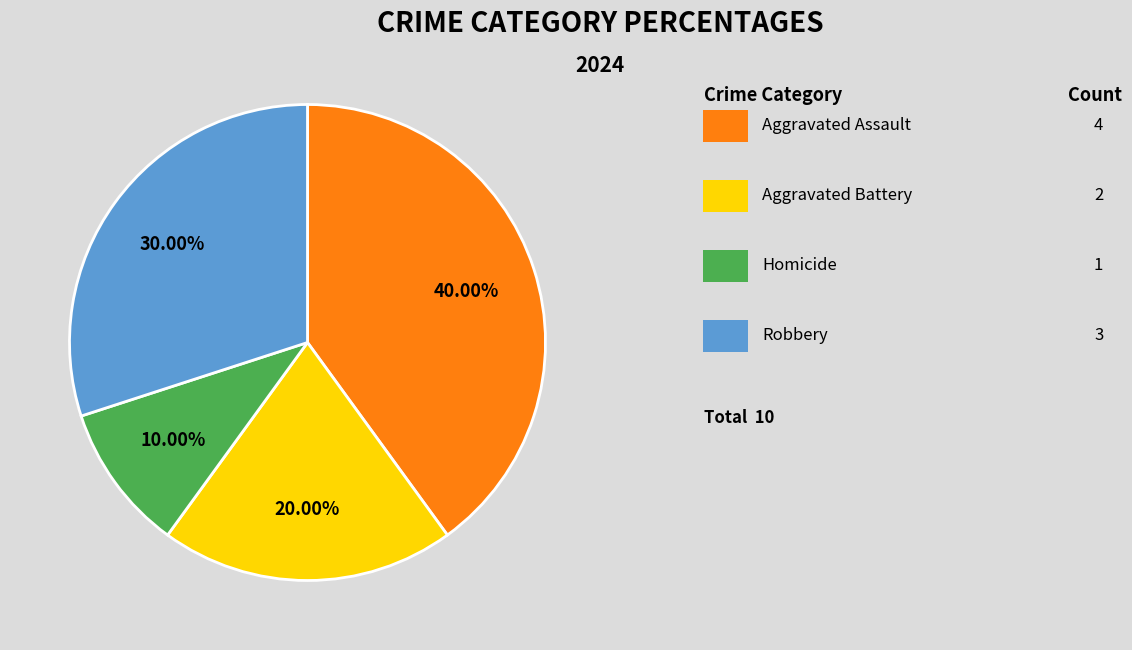

Is there a majority slice in this chart?

No